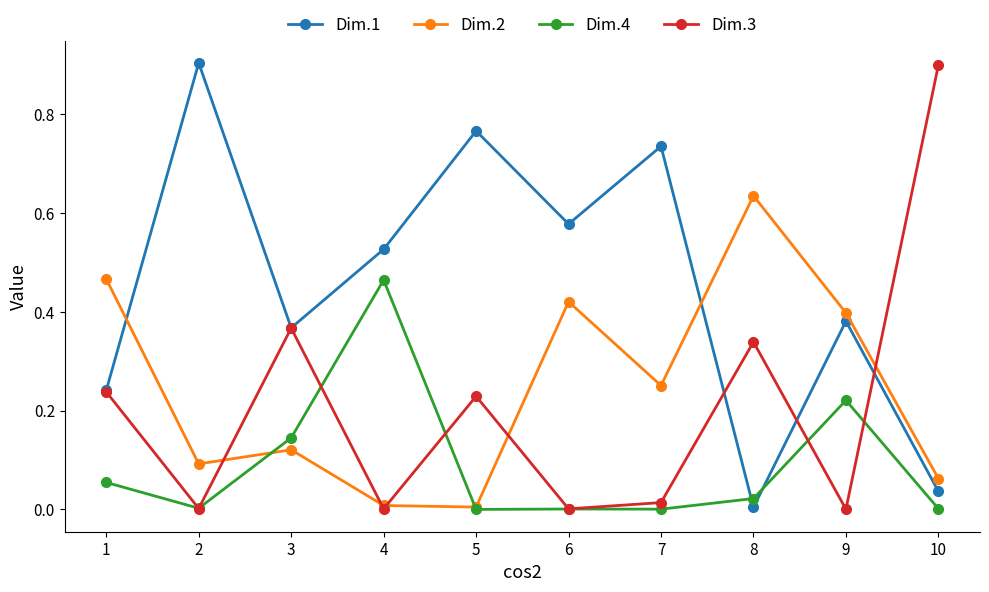

True or false: Dim.2 and Dim.1 cross at least once.

True